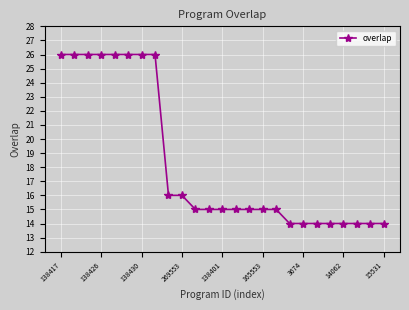

What is the value of the 23rd point from the left?

14